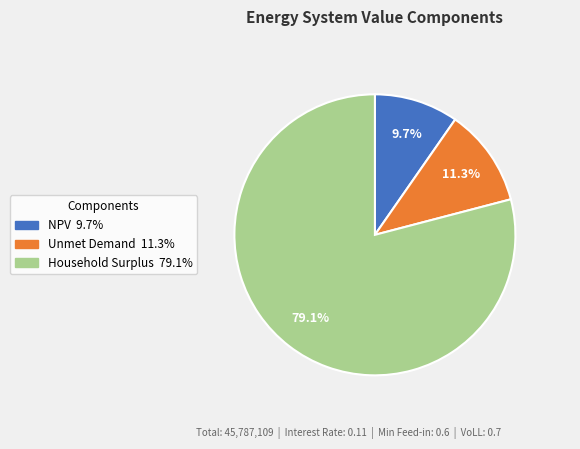

The Unmet Demand slice represents 6% of the pie. True or false?

False